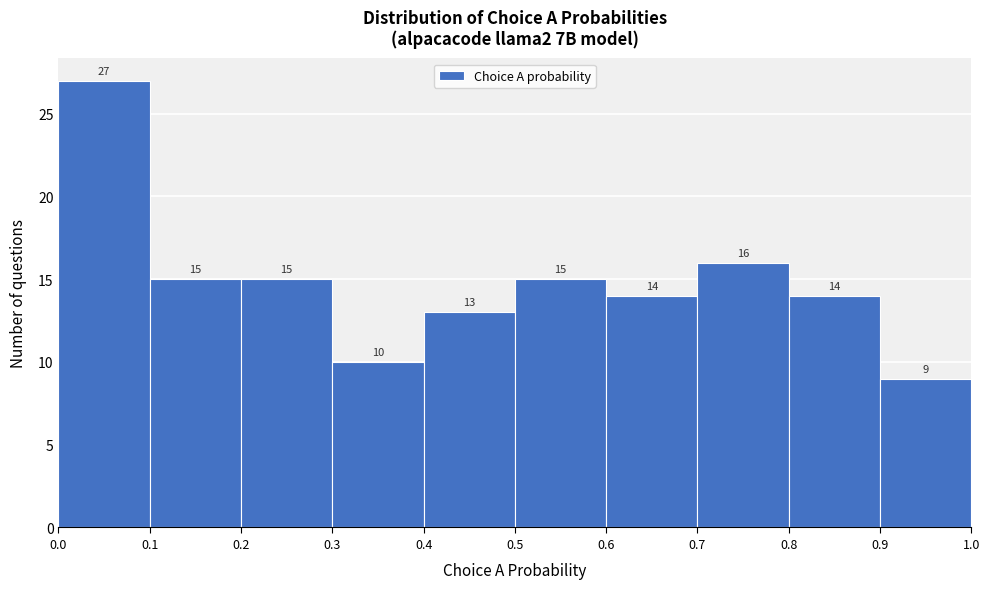

Reading left to right, list every bar in this chart as the range it spans on the x-axis followed by its height.

0.0 to 0.1: 27
0.1 to 0.2: 15
0.2 to 0.3: 15
0.3 to 0.4: 10
0.4 to 0.5: 13
0.5 to 0.6: 15
0.6 to 0.7: 14
0.7 to 0.8: 16
0.8 to 0.9: 14
0.9 to 1.0: 9